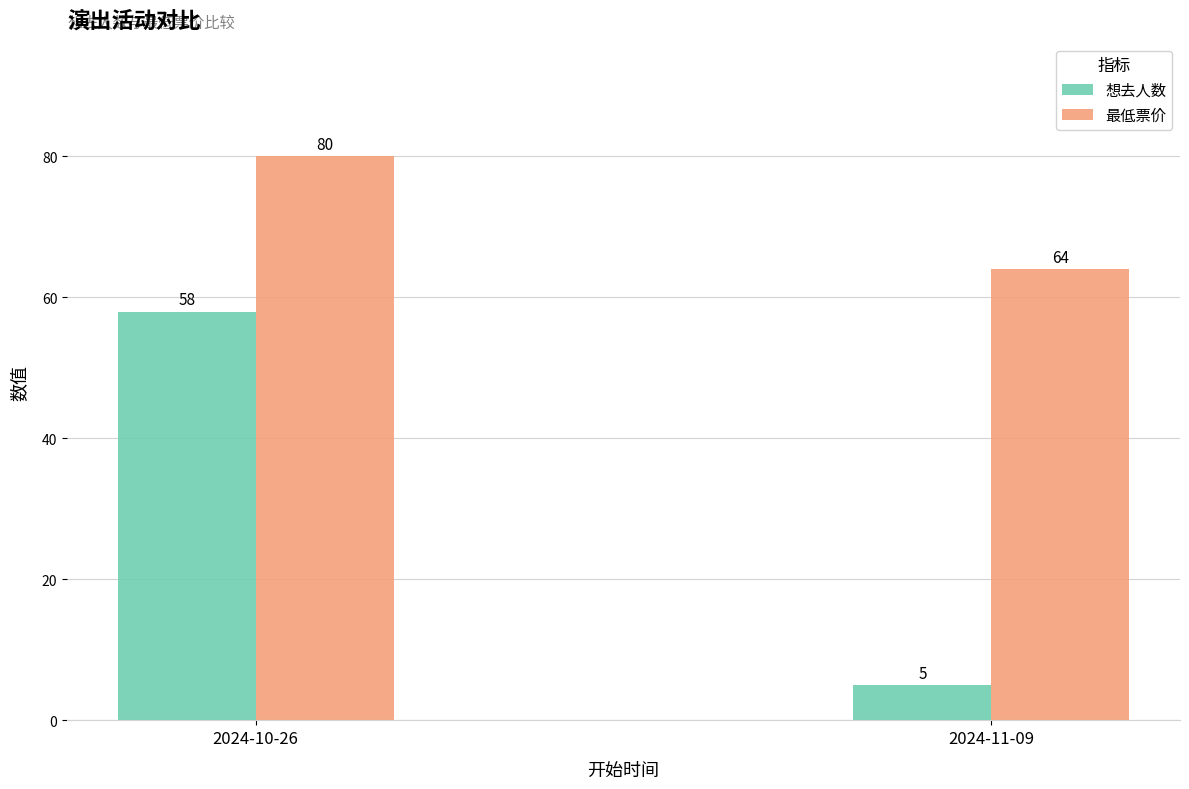

Reading left to right, transcribe all the data shown in this chart.

想去人数: 2024-10-26=58	2024-11-09=5
最低票价: 2024-10-26=80	2024-11-09=64